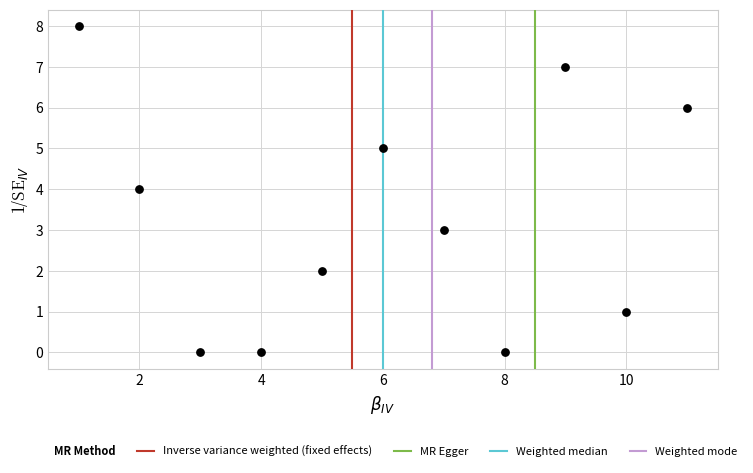

What is the average X value?

6